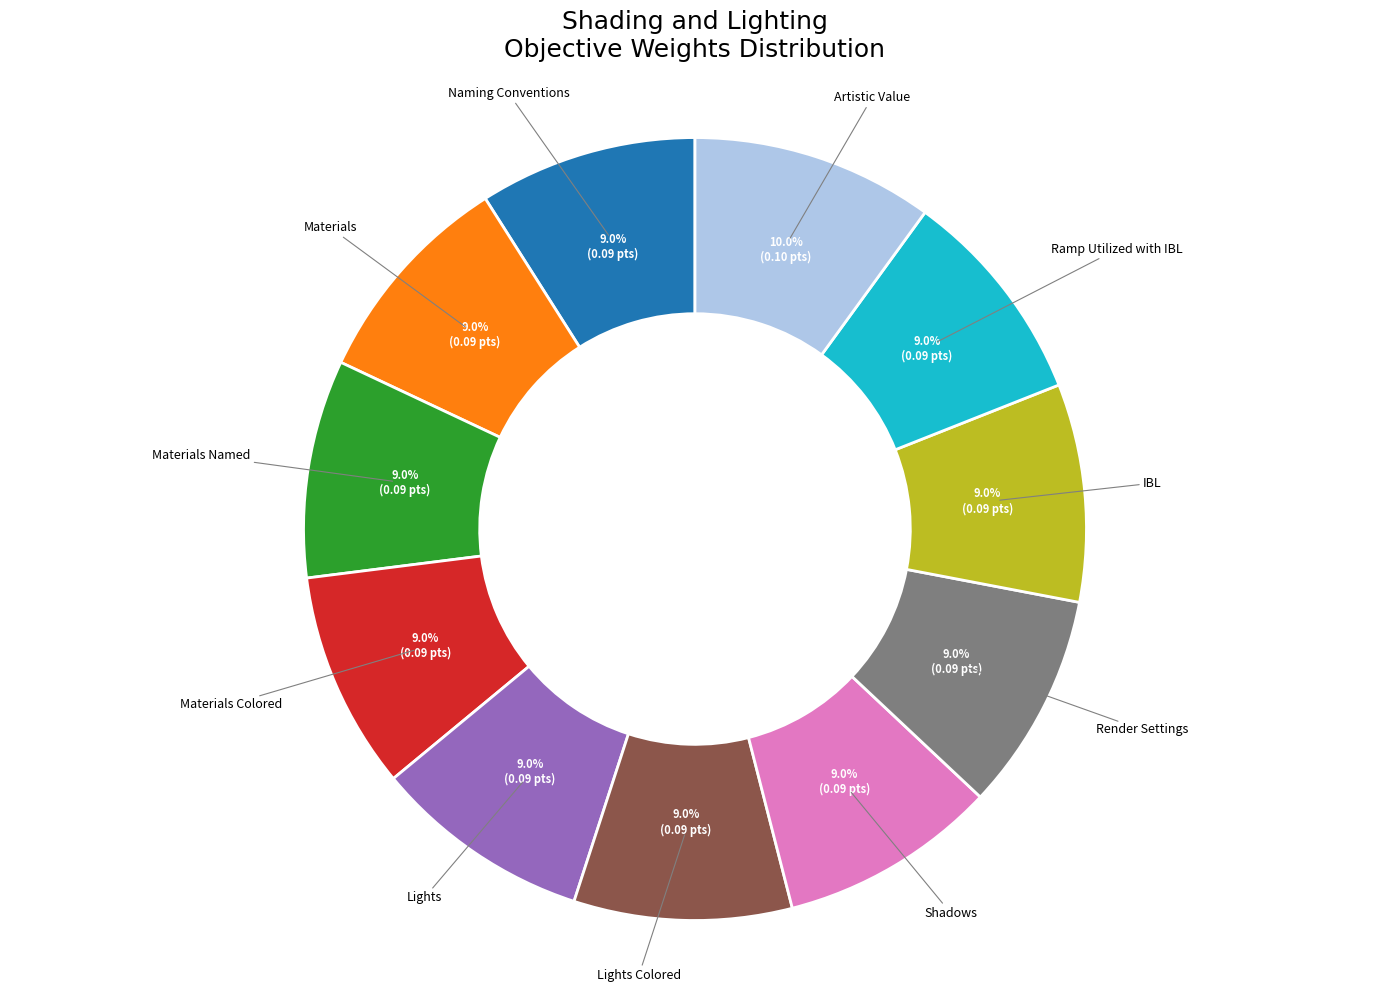

Is there any slice that represents more than half of the pie?

No